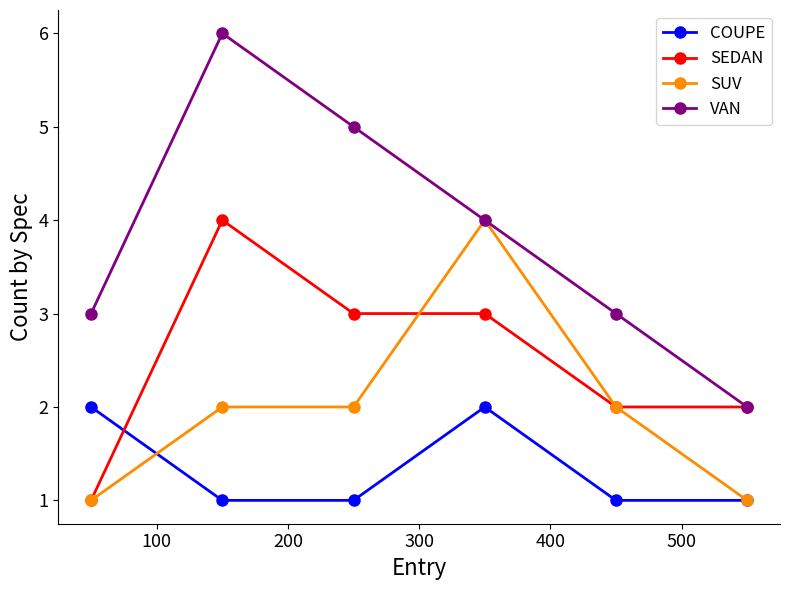

Reading left to right, extract all data points from this chart.

COUPE: 2	1	1	2	1	1
SEDAN: 1	4	3	3	2	2
SUV: 1	2	2	4	2	1
VAN: 3	6	5	4	3	2